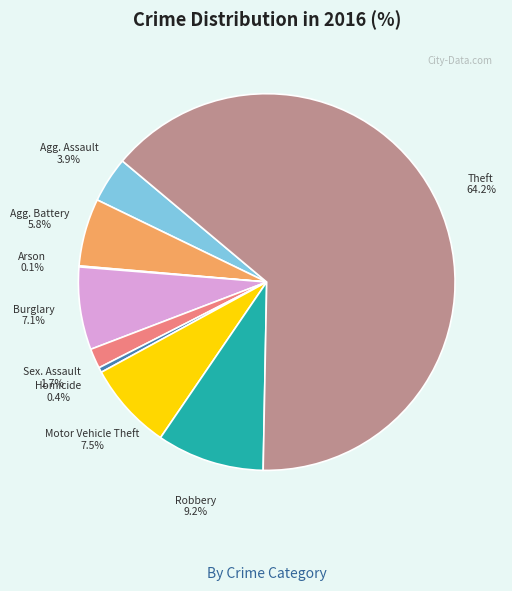

To the nearest percent, what is the average slice percentage?

11%